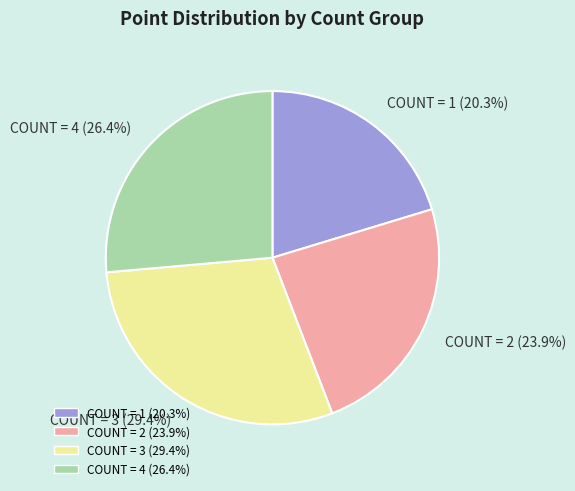

What percentage do COUNT = 2 (23.9%) and COUNT = 4 (26.4%) together represent?

50.3%